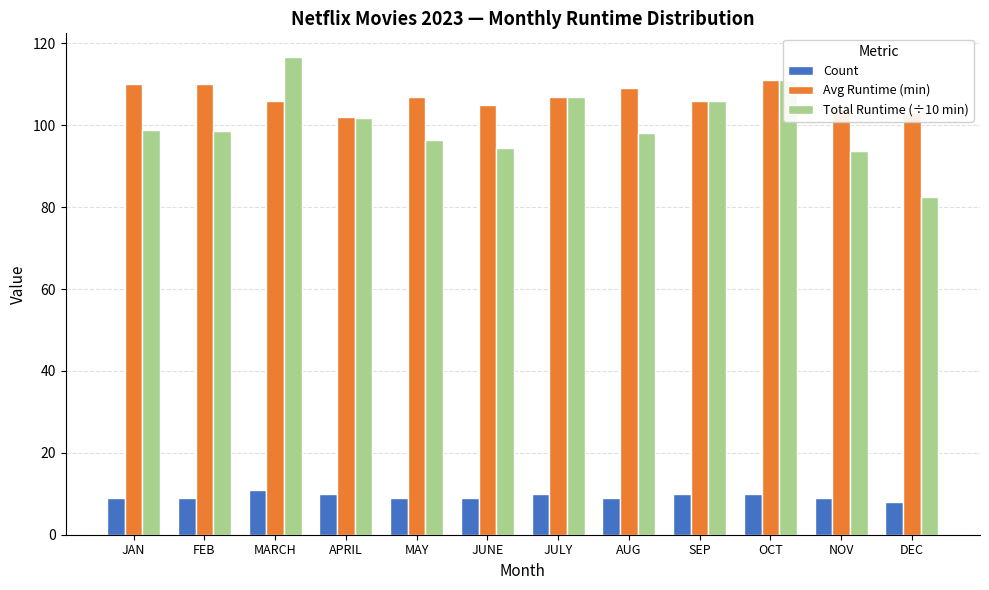

What is the difference between the highest and lowest values at JULY?

97.0